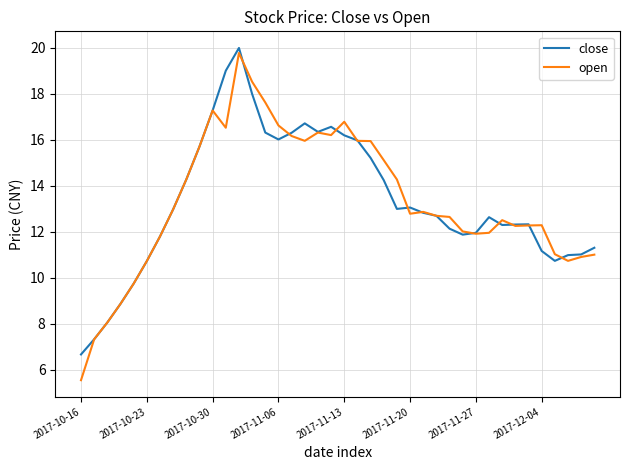

Which series has the largest range (max minus min)?

open